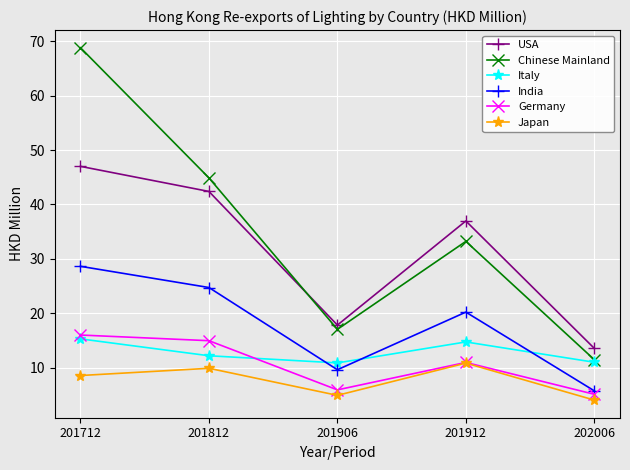

Which series has the widest spread of values?

Chinese Mainland